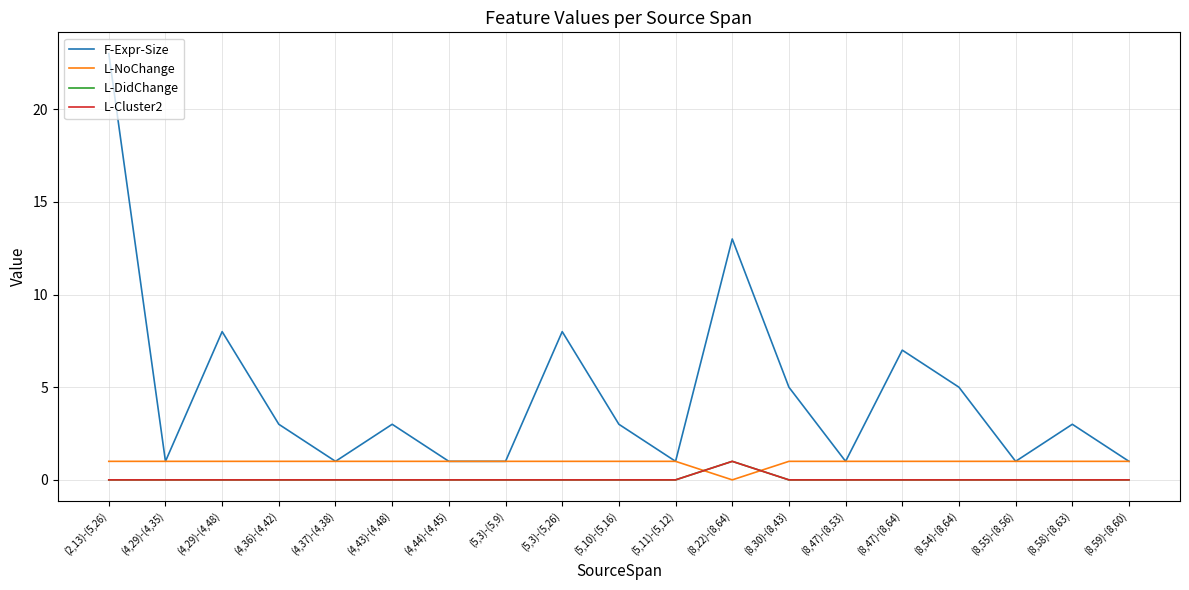

At which category is the sum across all series the highest?

(2,13)-(5,26)